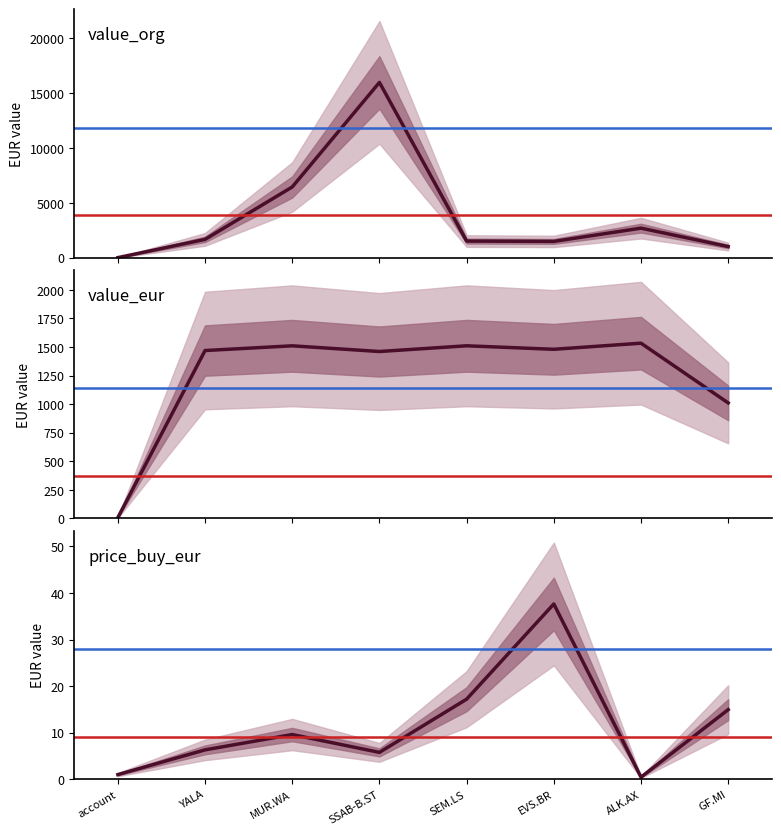

List the labels in order of price_buy_eur value, largest first.

EVS.BR, SEM.LS, GF.MI, MUR.WA, YALA, SSAB-B.ST, account, ALK.AX